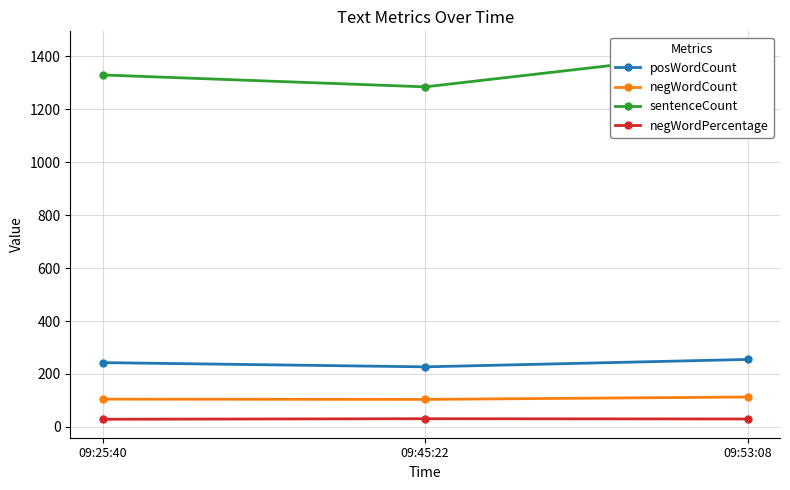

Read the posWordCount value at 09:25:40, to the nearest 5.

245